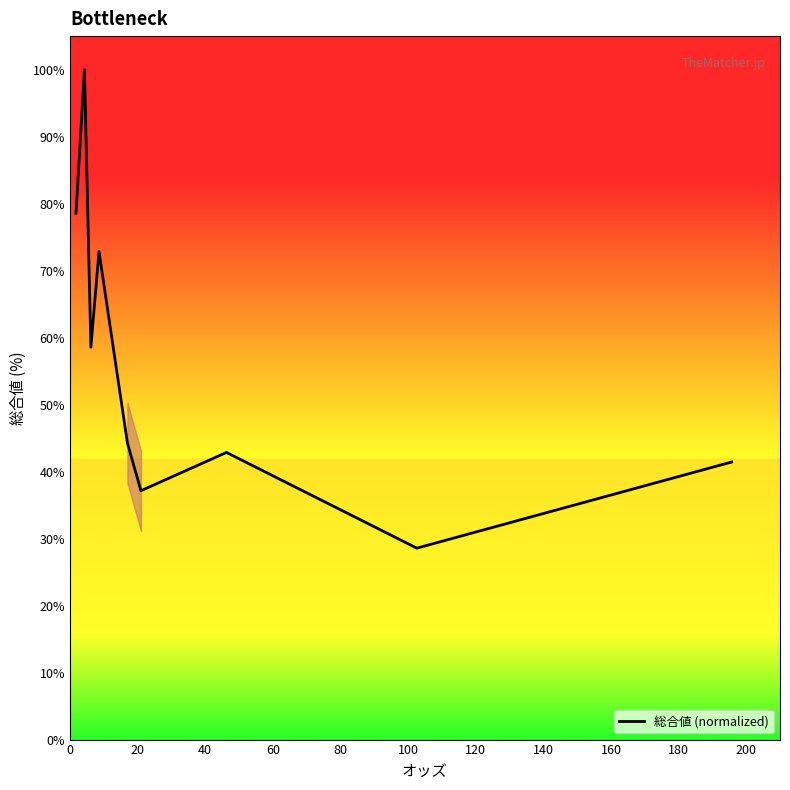

Reading right to left, transcribe all the data shown in this chart.

41.4	28.6	42.9	37.1	44.3	72.9	58.6	100.0	78.6